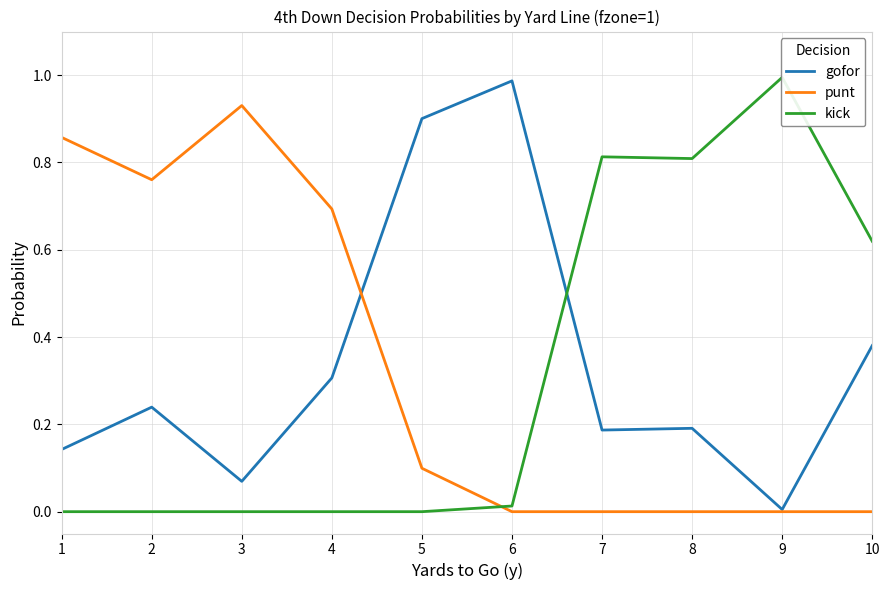

What is the total value across all series at 5?

1.0